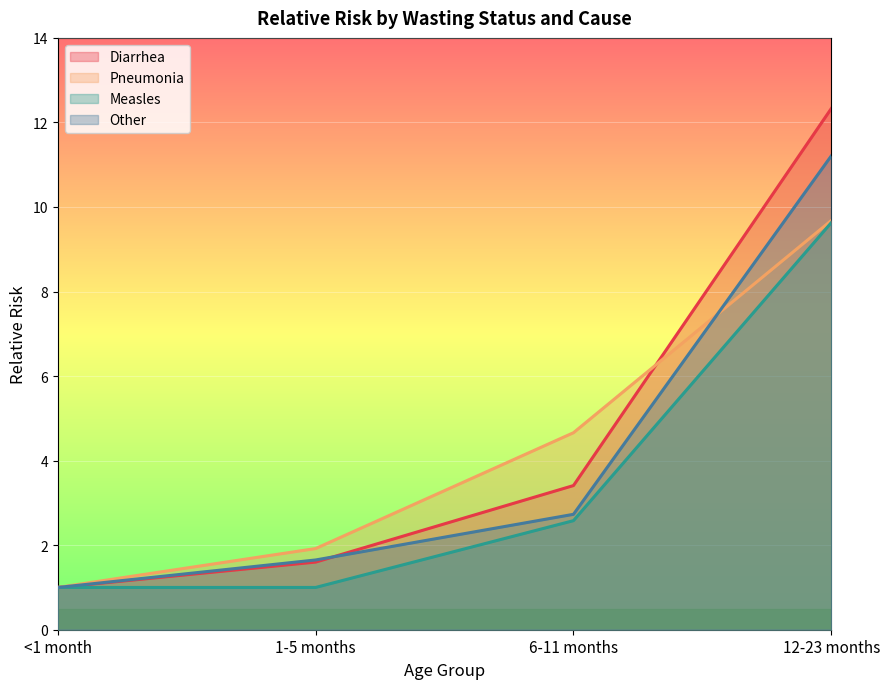

List the series in order of their overall mean, lowest first.

Measles, Other, Pneumonia, Diarrhea